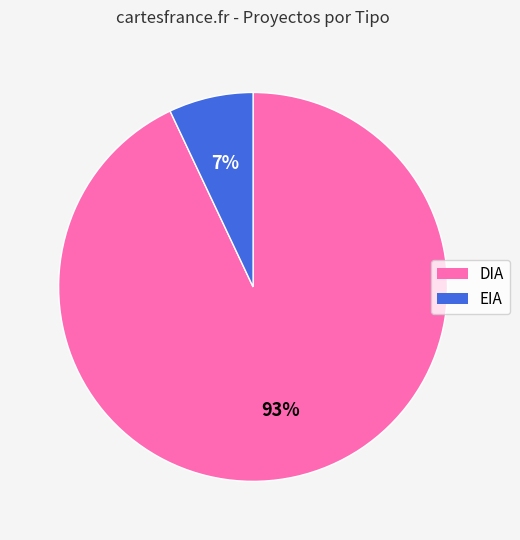

How many slices are in this pie chart?

2